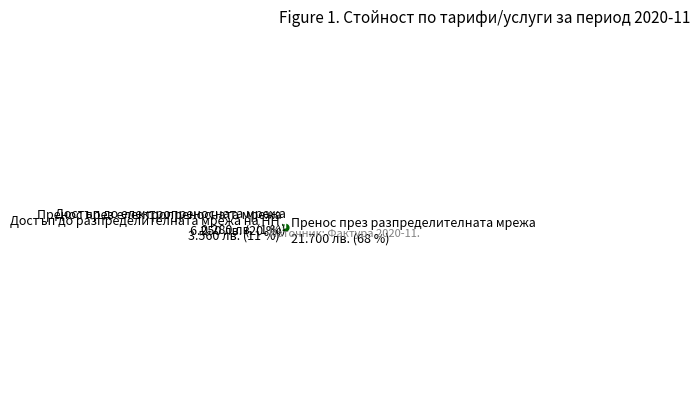

Is it true that Достъп до електропреносната мрежа is 11% of the pie?

False